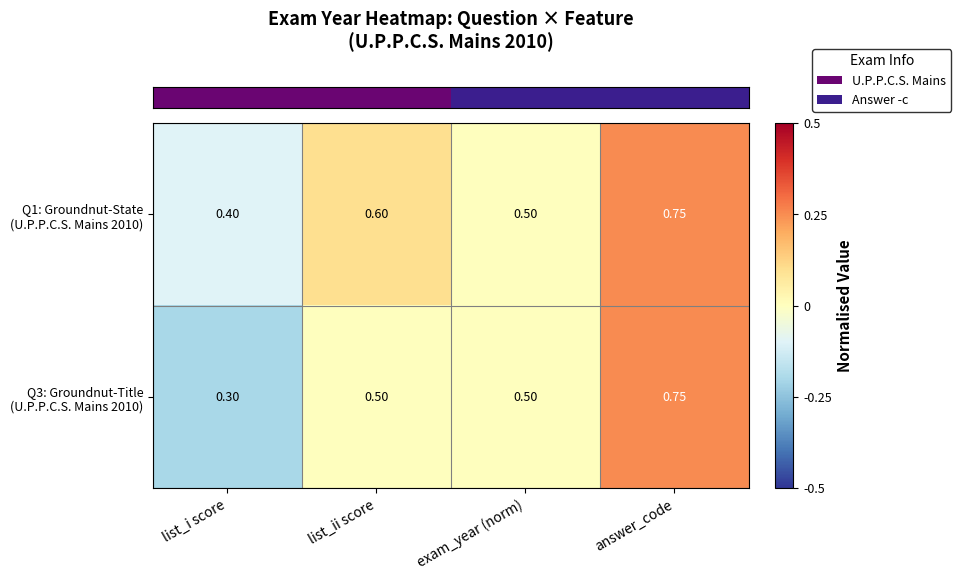

Which category has the lowest value across all series?

list_i score